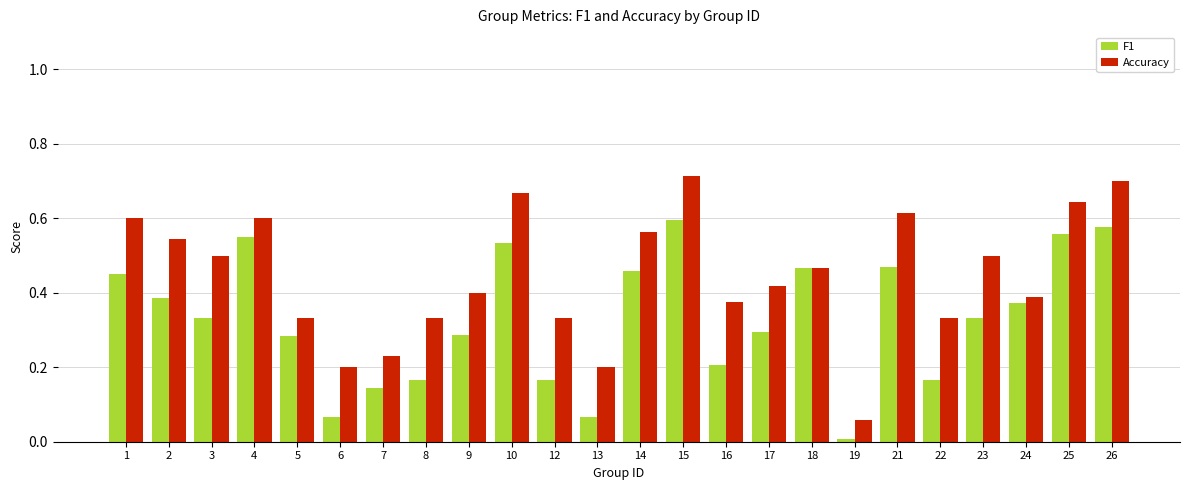

What is the sum of all F1 values?

7.9